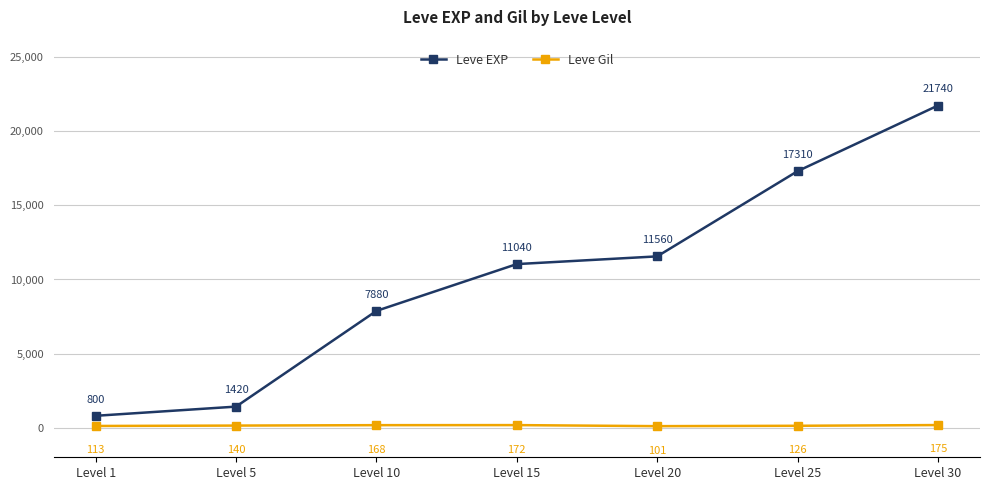

At which label is Leve Gil closest to 138?

Level 5